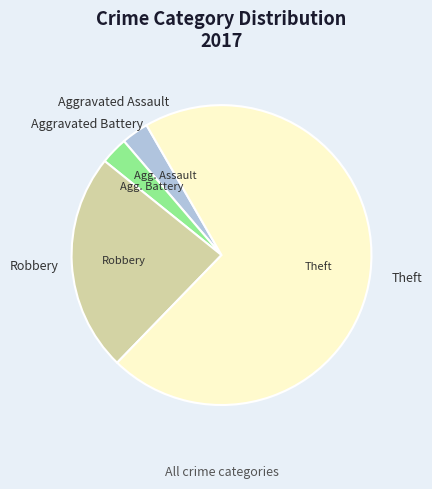

How many slices are in this pie chart?

4